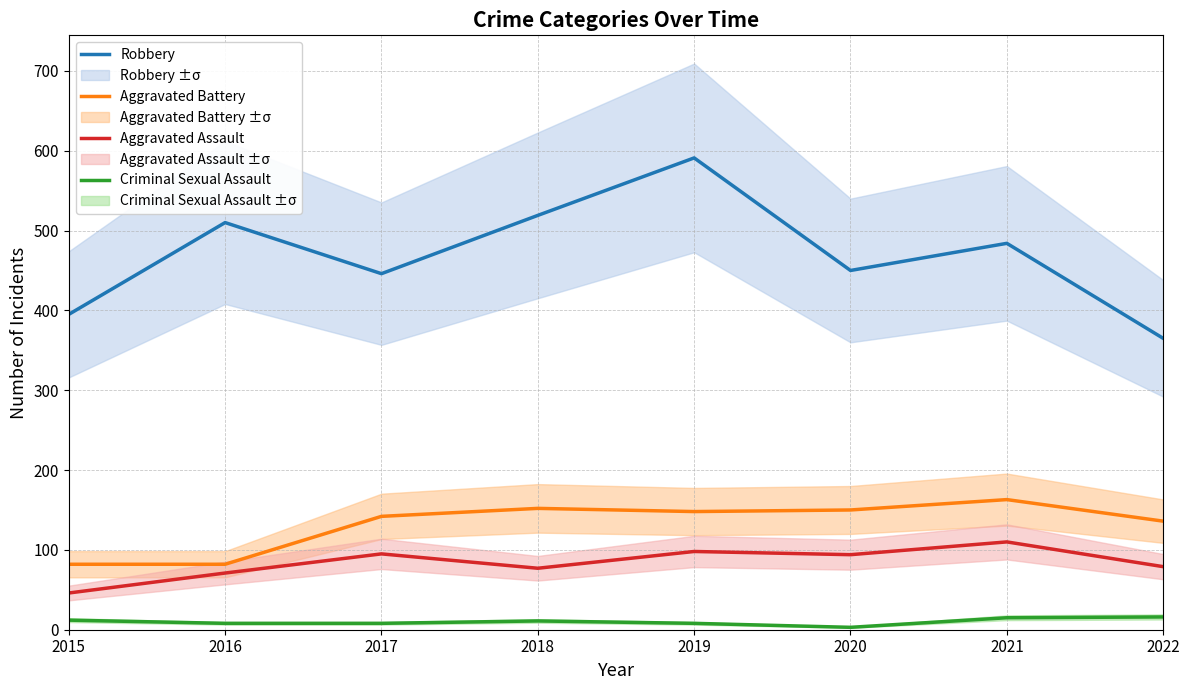

Does the chart display data point markers on the line(s)?

No